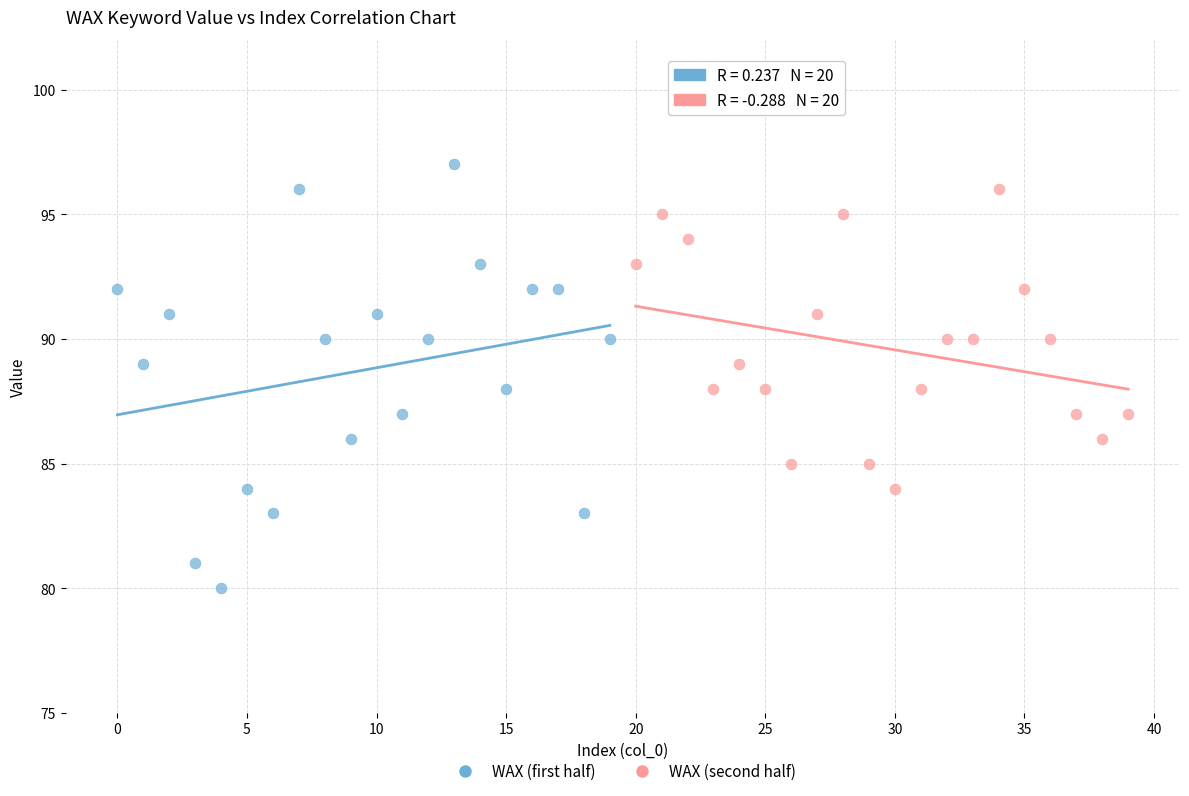

Which series has the largest Y range (max minus min)?

WAX (first half)